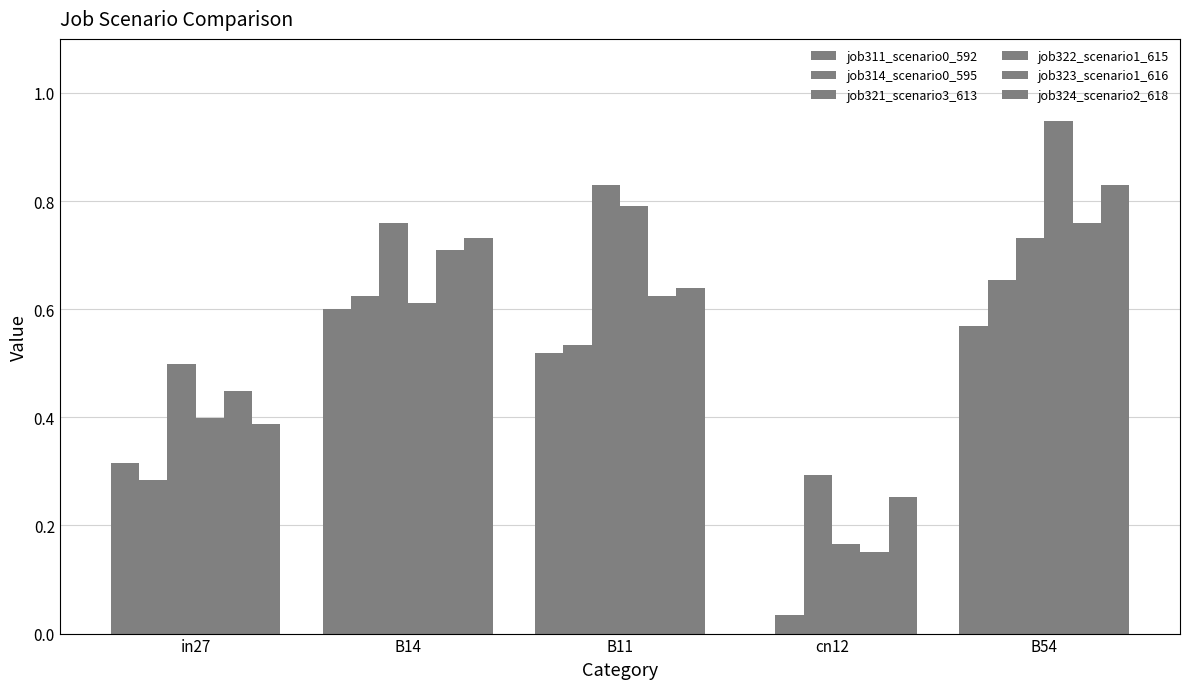

At which category does the chart reach its peak across all series?

B54